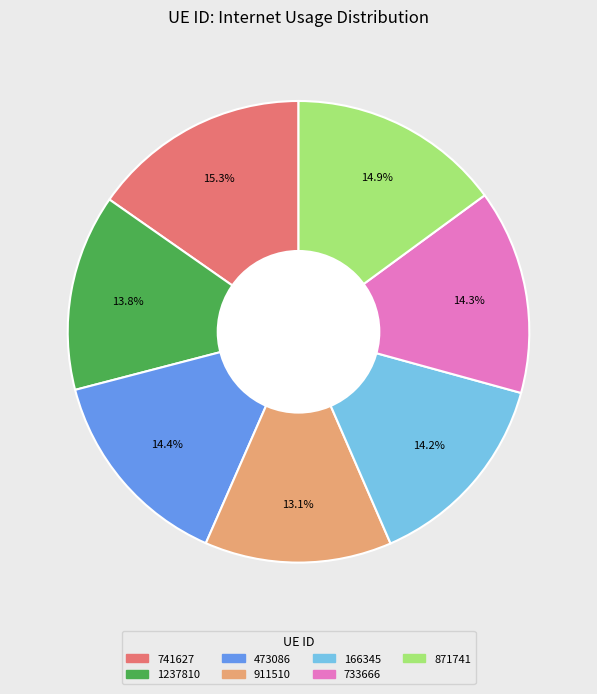

True or false: 911510 accounts for 21% of the total.

False